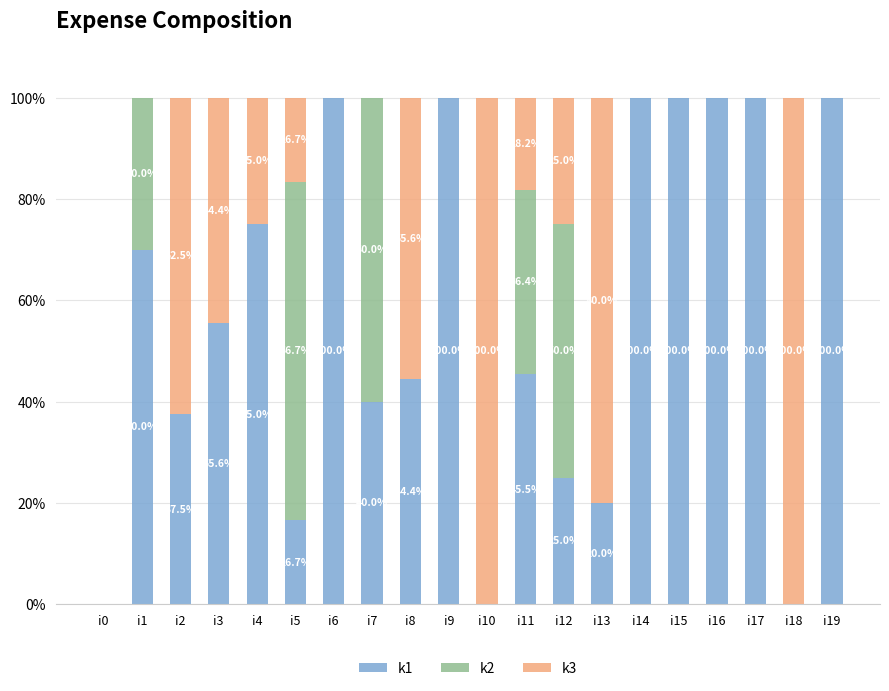

Read the k1 value at i8.

44.4